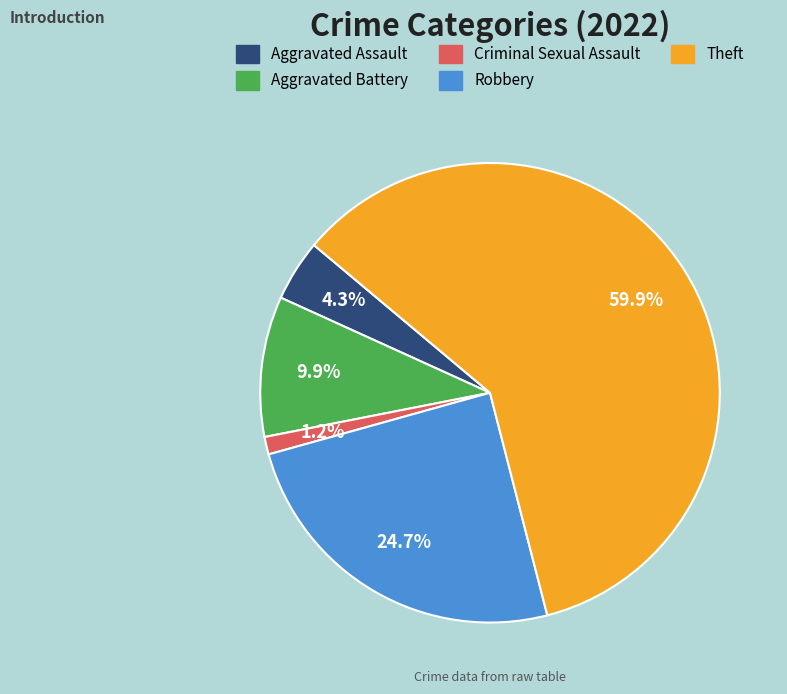

Which slice represents more than half of the pie?

Theft